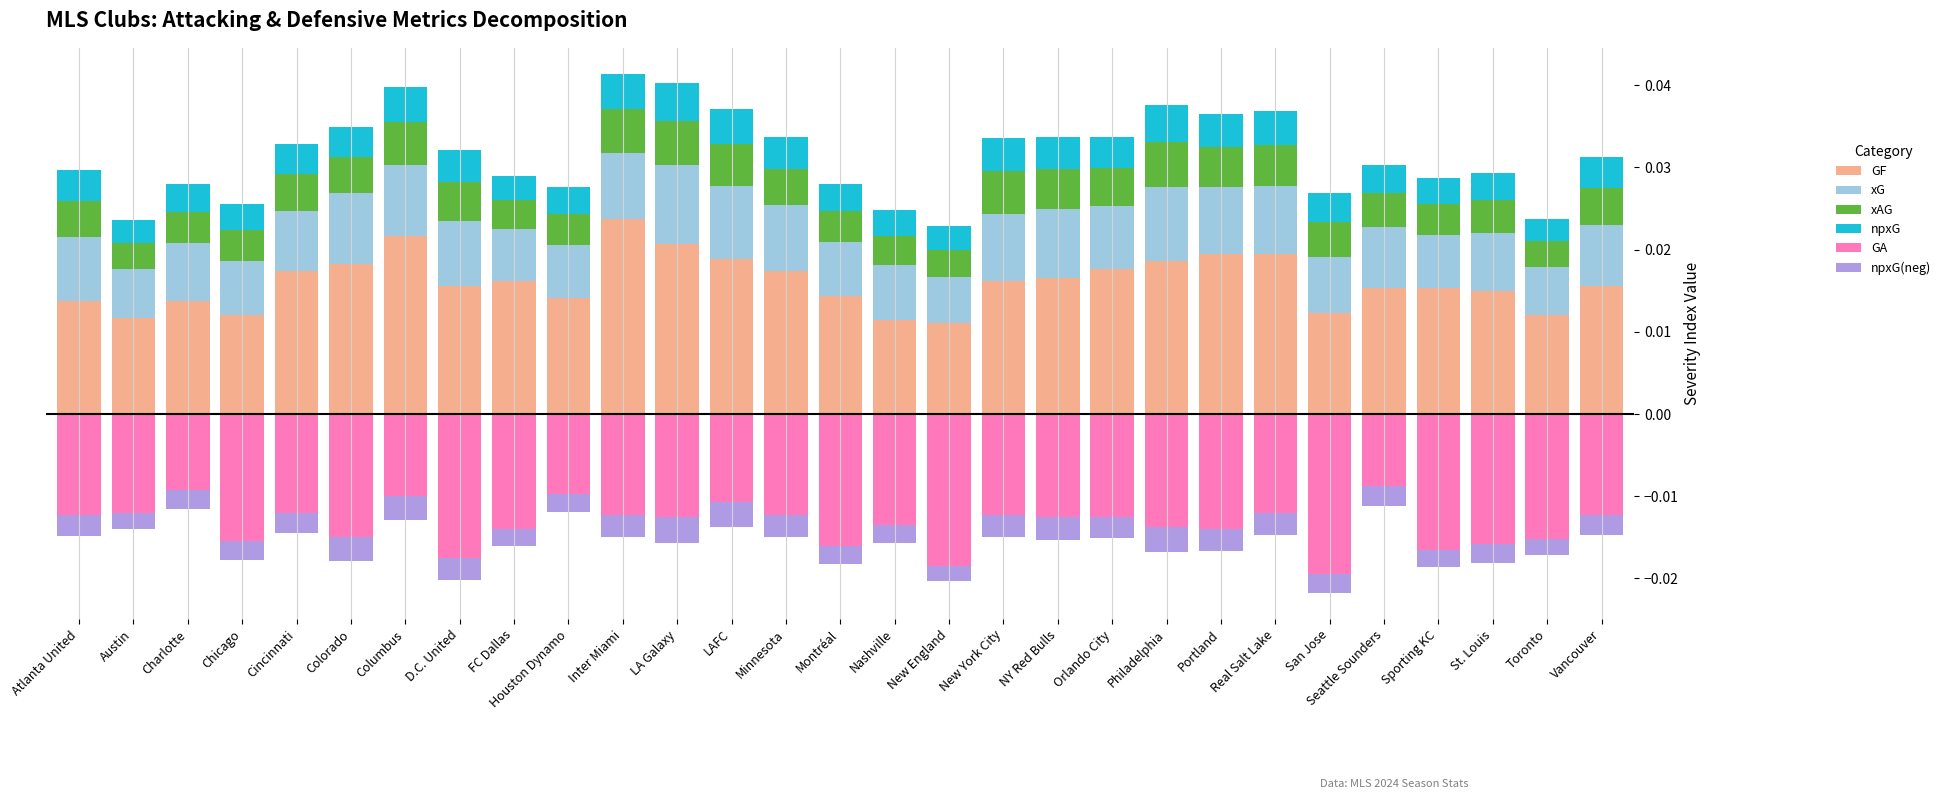

What is the sum of all xG values?

0.2